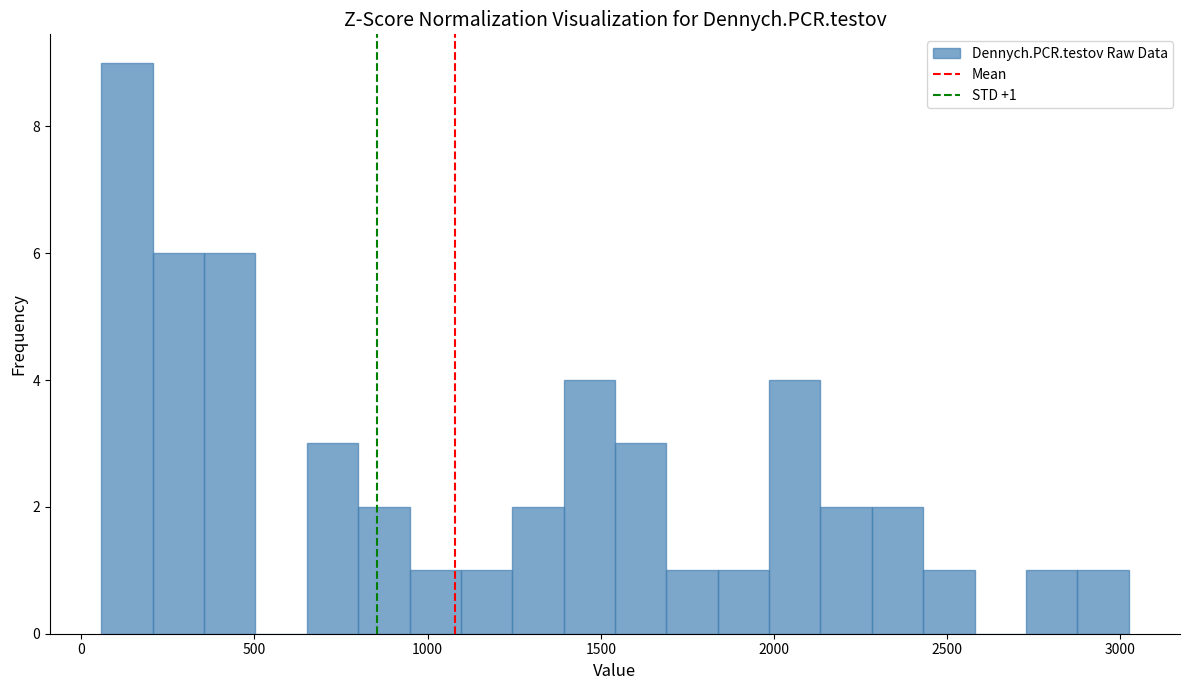

Read against the x-axis, roughly where is the centre of the tallest bar?

150